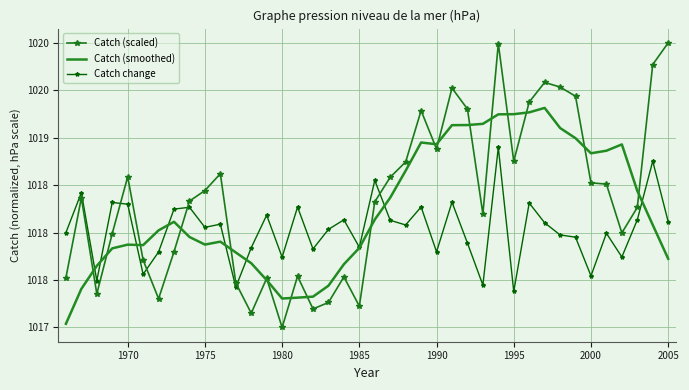

List the series in order of their overall mean, highest first.

Catch (scaled), Catch (smoothed), Catch change